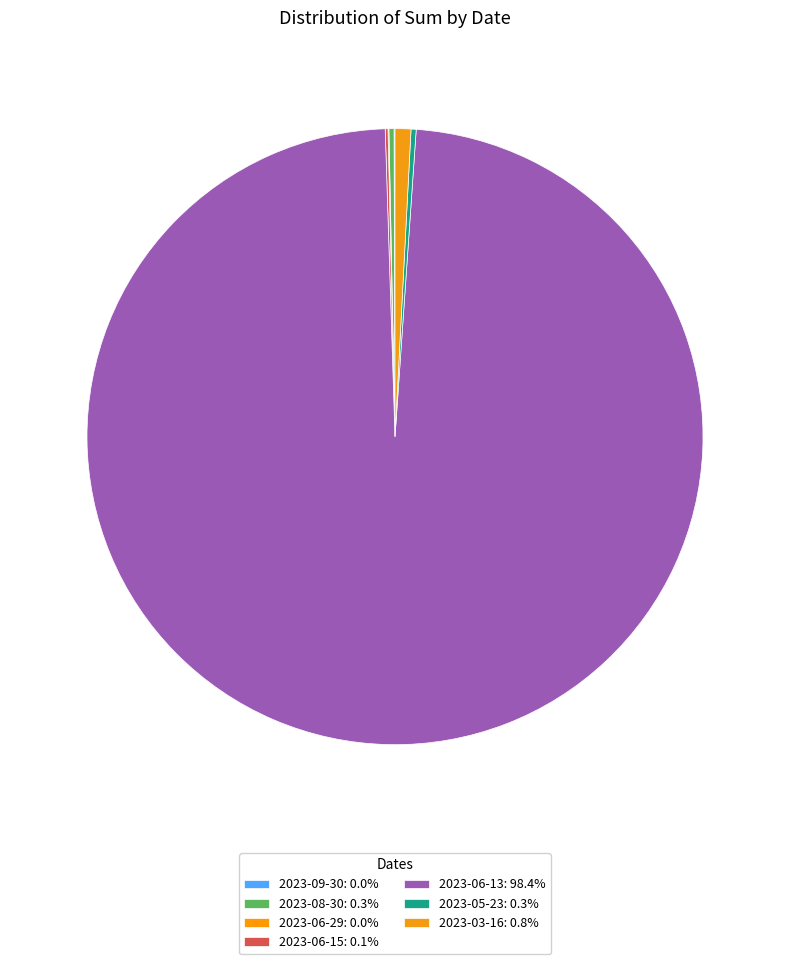

Which slice is the largest?

2023-06-13